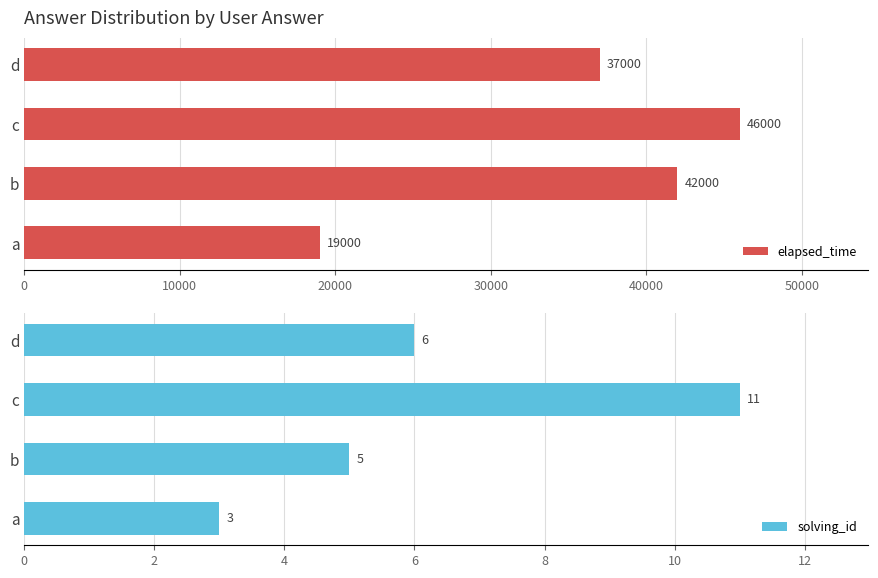

The elapsed_time series shows 37000 at d. True or false?

True